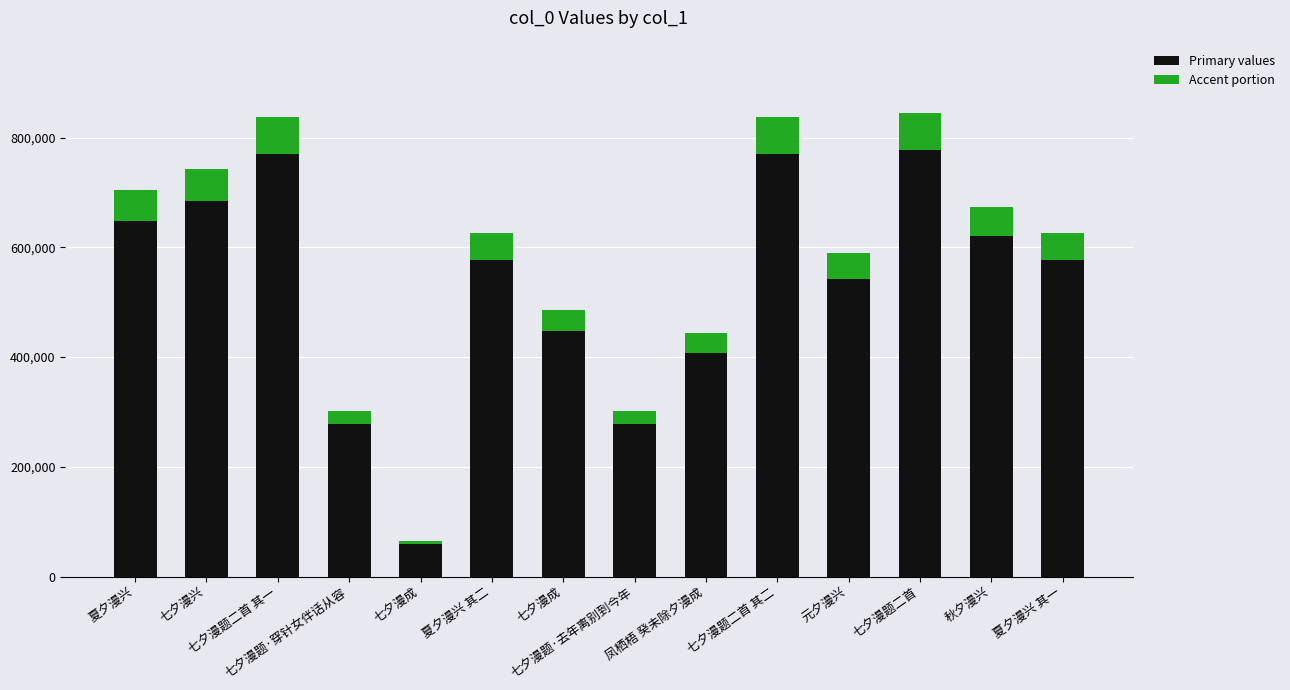

What is the sum of all Accent portion values?

646304.4